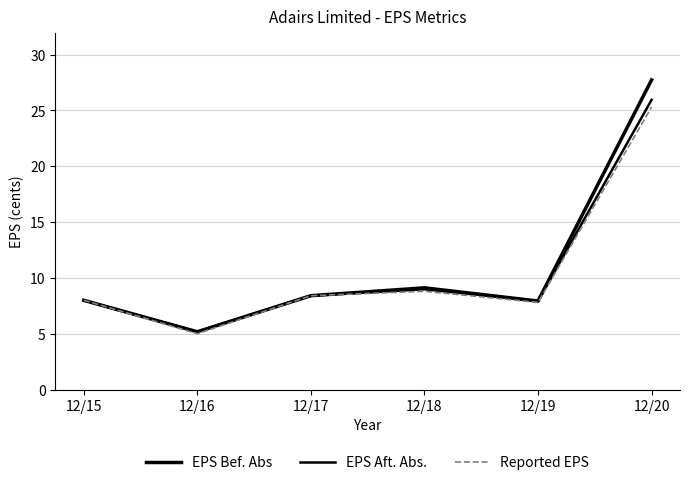

Is this an area chart (filled region under the line)?

No